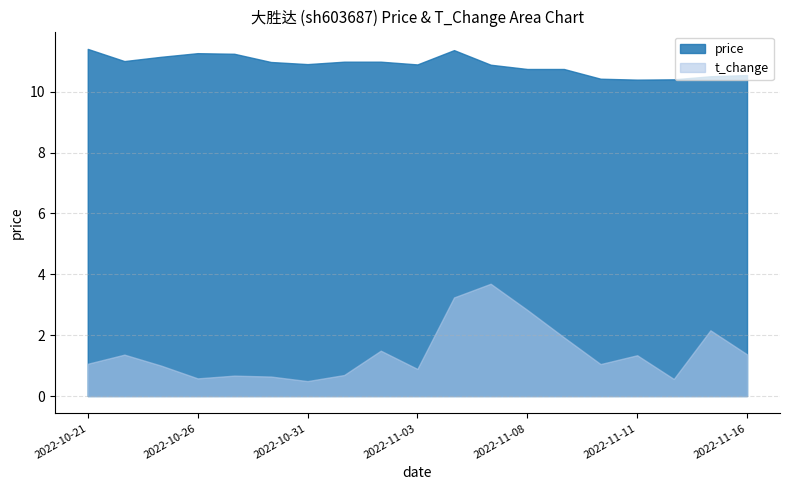

What is the total value across all series at 2022-11-10?

11.5